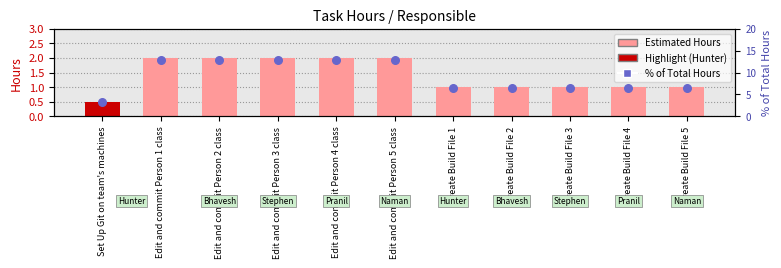

Which series reaches the minimum Y coordinate?

Estimated Hours